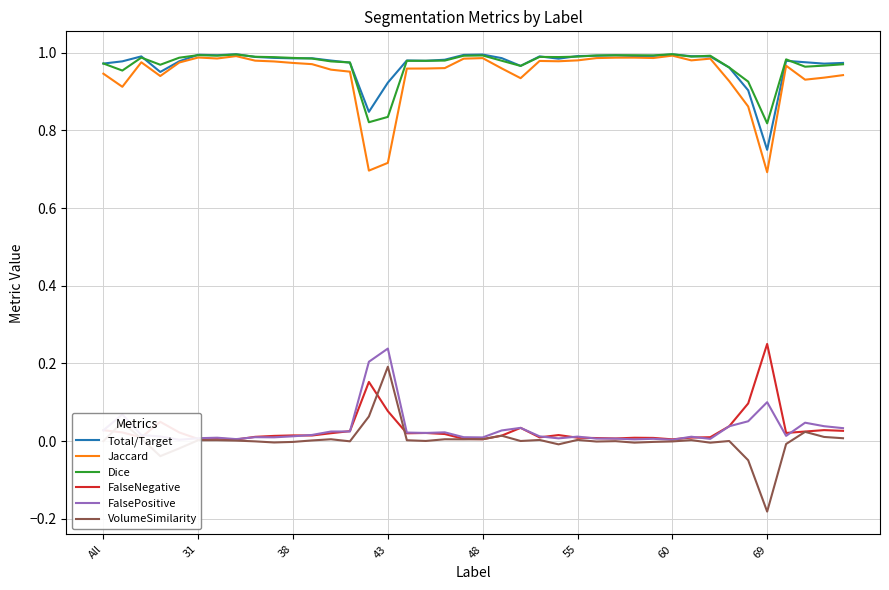

True or false: Dice and VolumeSimilarity cross at least once.

False